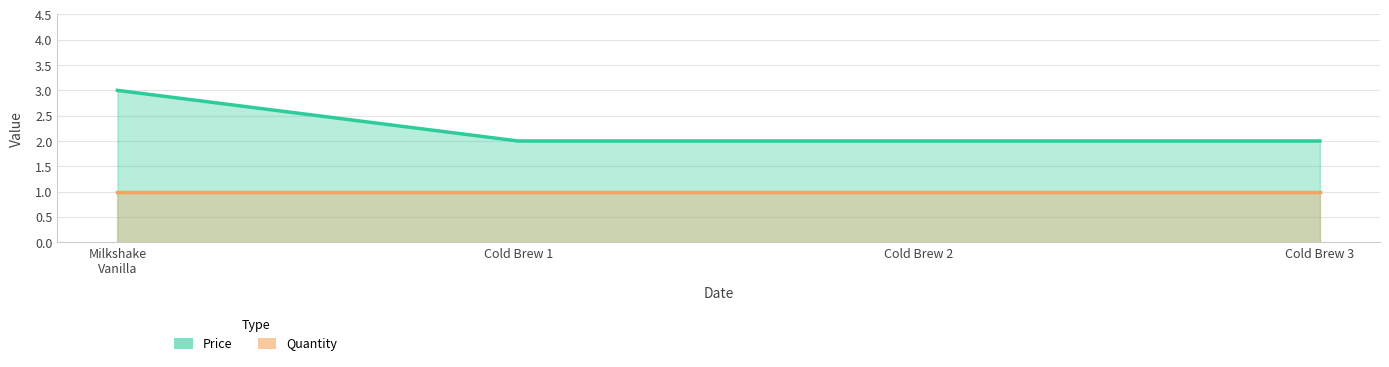

List the labels in order of value, smallest first.

Cold Brew 1, Cold Brew 2, Cold Brew 3, Milkshake Vanilla